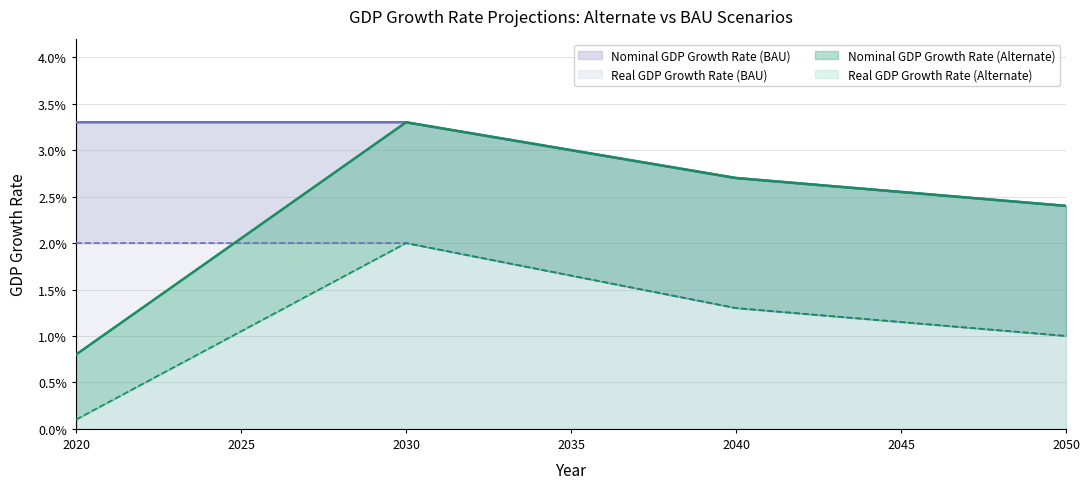

True or false: Real GDP Growth Rate (BAU) has a value of 0.0 at 2030.

True